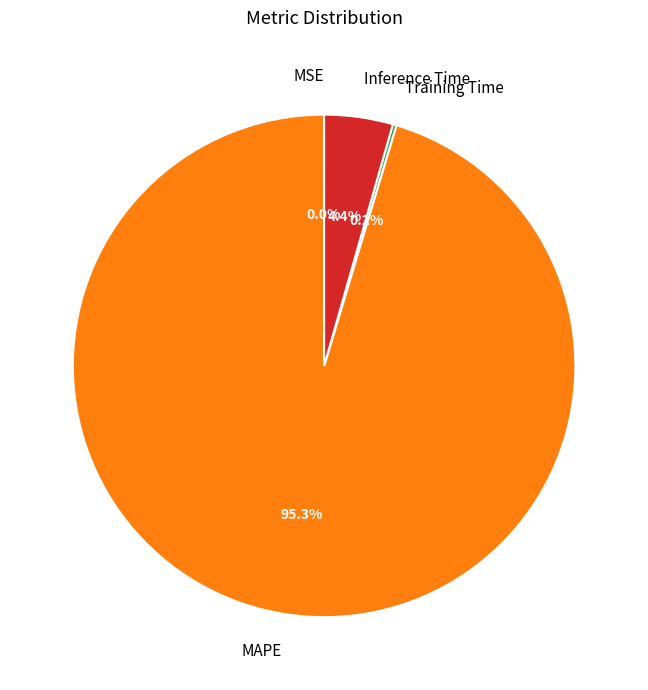

Does any single category account for the majority?

Yes